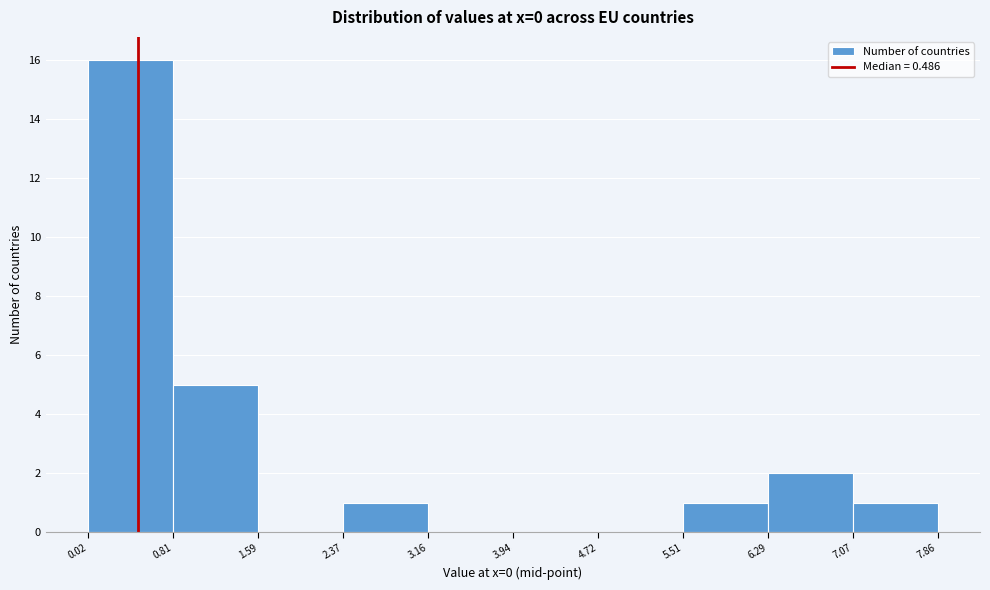

Which range on the x-axis has the tallest bar?

0.02 to 0.81